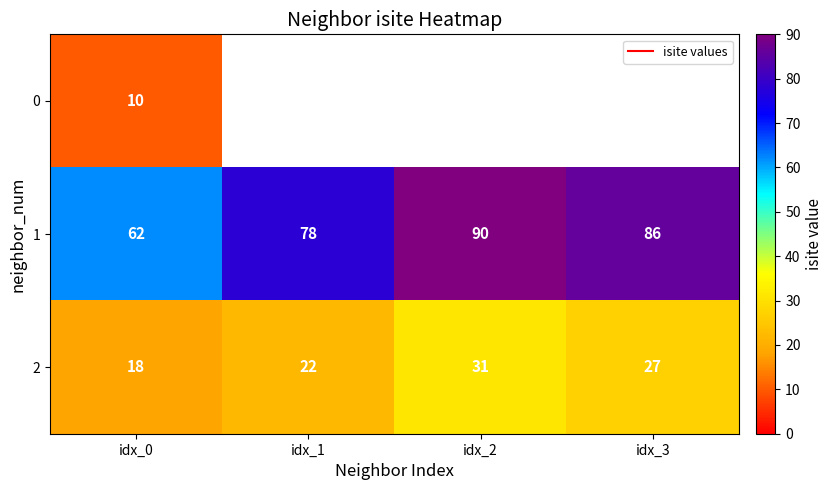

What is the difference between the maximum and minimum values in the 2 series?

13.0